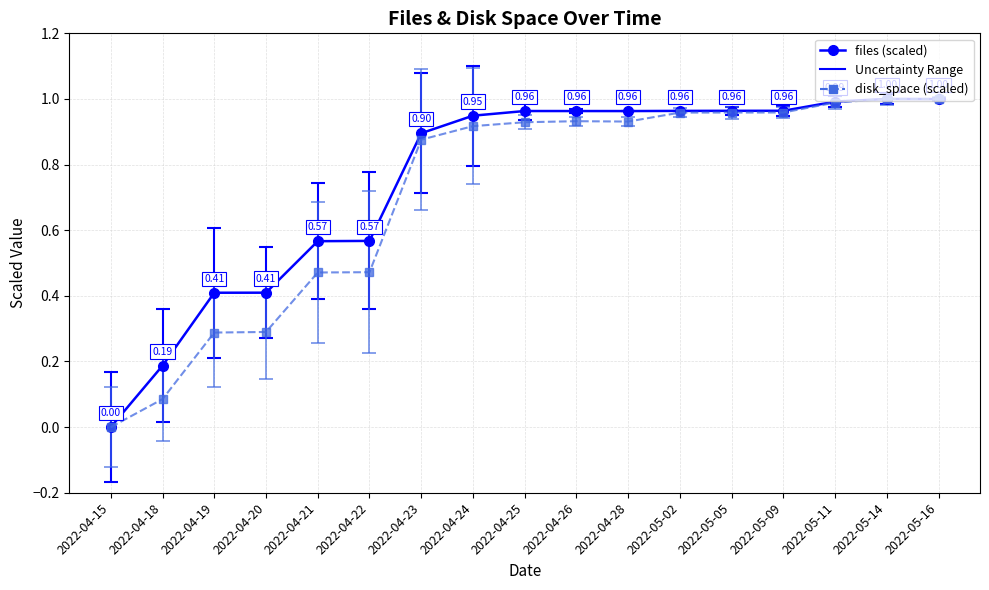

In disk_space (scaled), how many points are higher than both neighbors (excluding endpoints)?

1